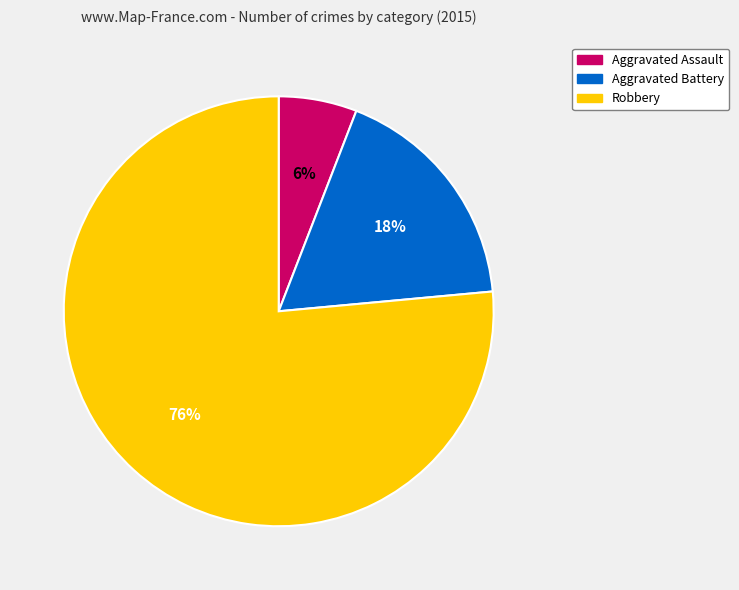

To the nearest percent, what percentage of the pie is Aggravated Assault?

6%